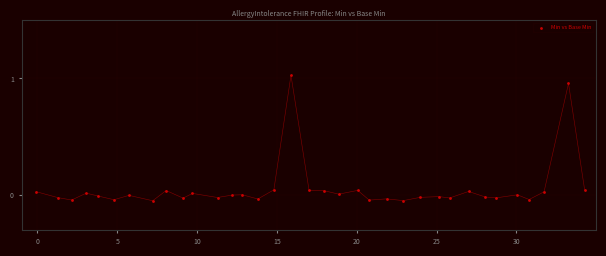

What is the range of Y values (max minus min)?

1.1